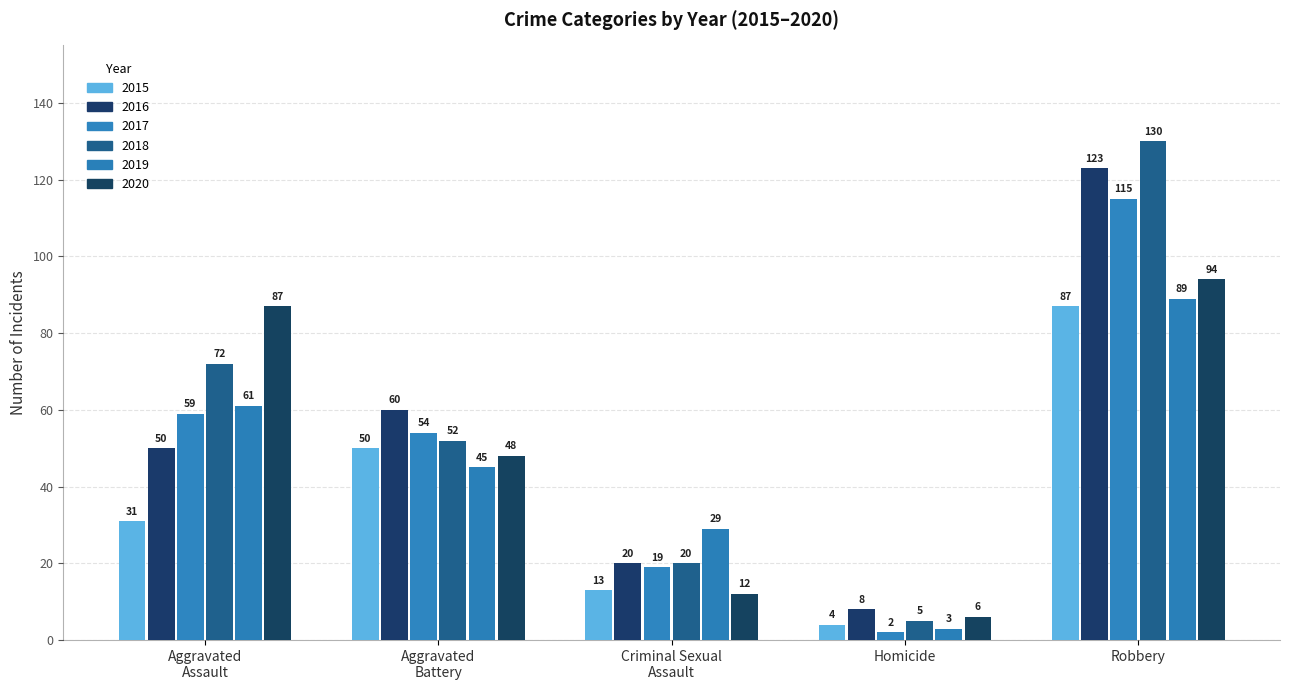

Reading right to left, extract all data points from this chart.

2015: 87	4	13	50	31
2016: 123	8	20	60	50
2017: 115	2	19	54	59
2018: 130	5	20	52	72
2019: 89	3	29	45	61
2020: 94	6	12	48	87